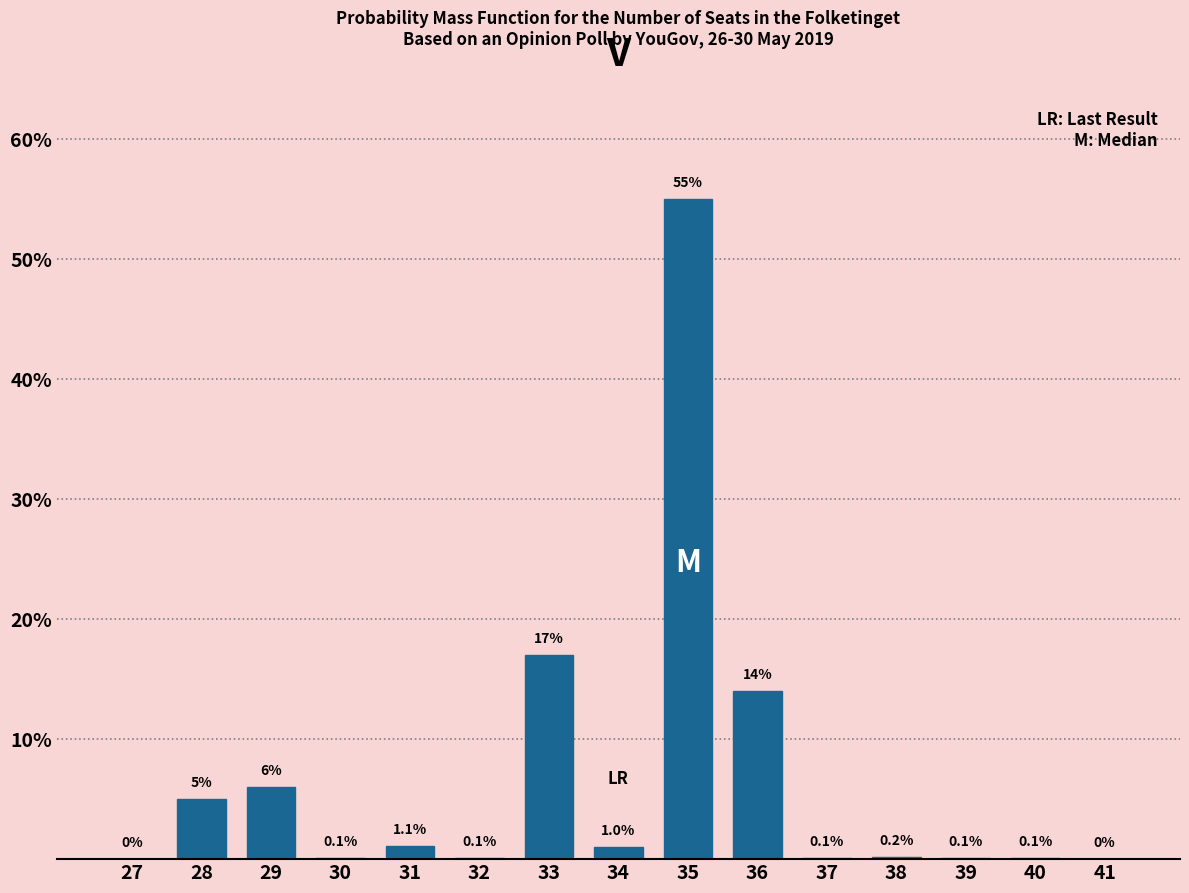

Reading right to left, transcribe all the data shown in this chart.

41=0.0	40=0.1	39=0.1	38=0.2	37=0.1	36=14.0	35=55.0	34=1.0	33=17.0	32=0.1	31=1.1	30=0.1	29=6.0	28=5.0	27=0.0